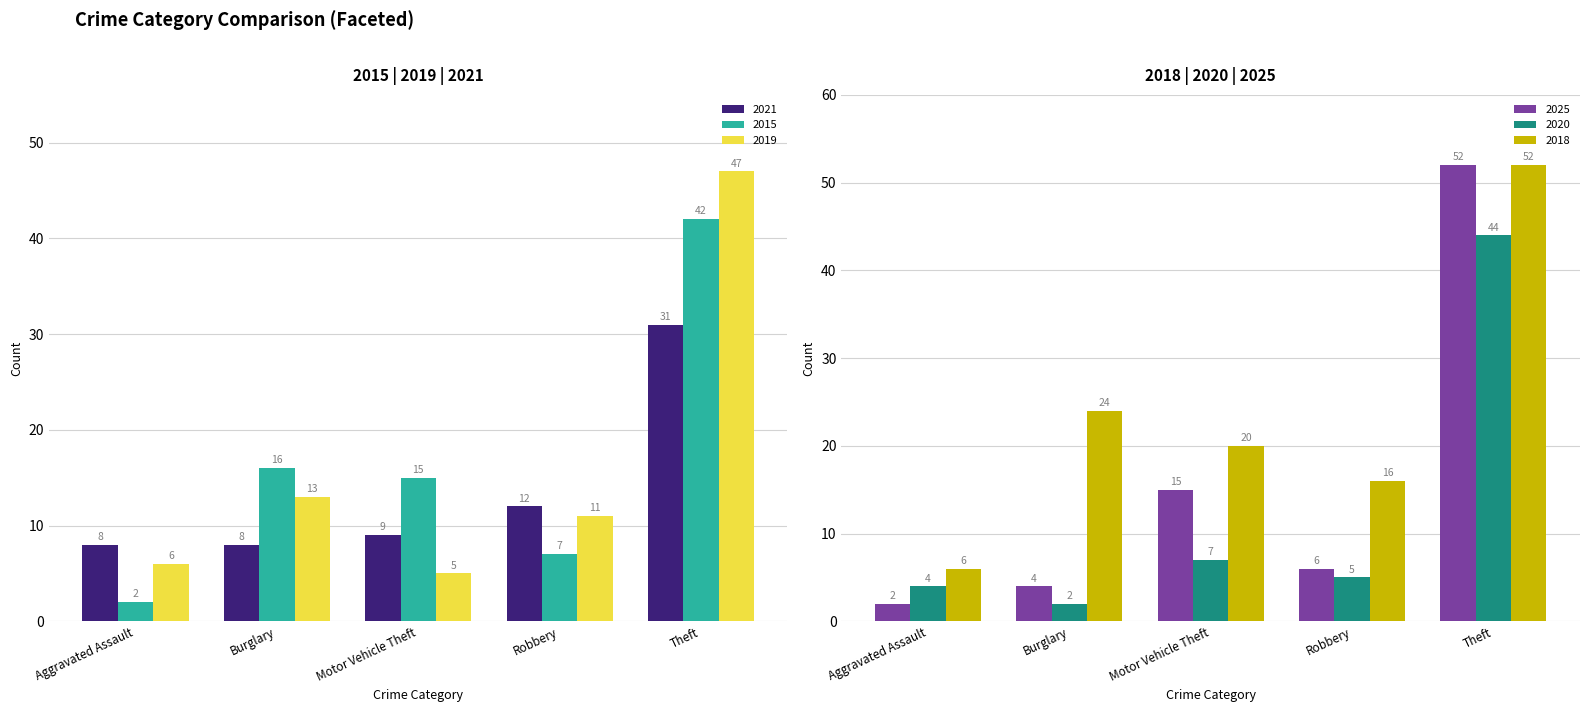

The value of 2020 at Burglary is 3. True or false?

False